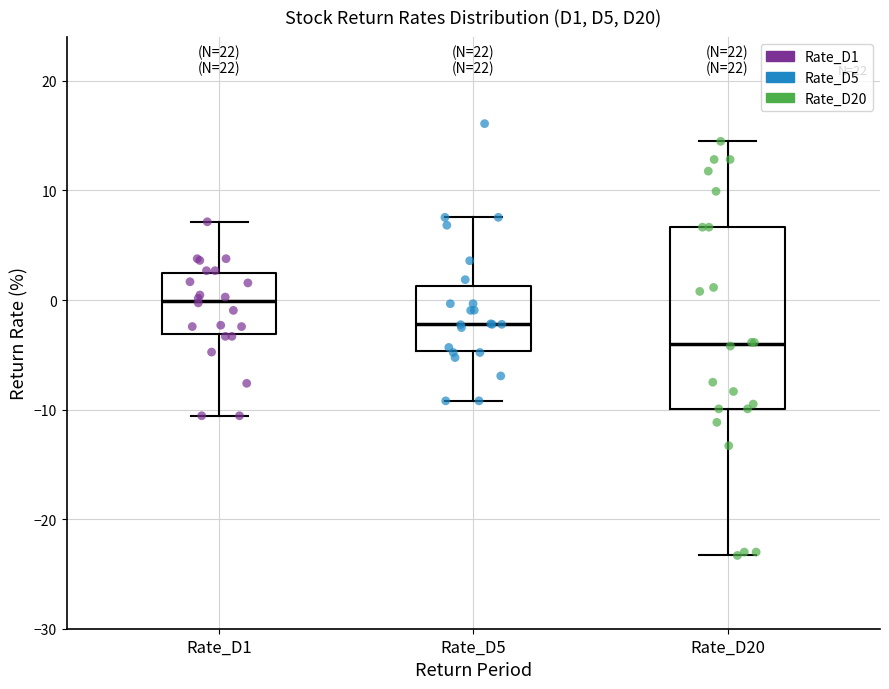

Reading left to right, transcribe this box plot: for each box, give where its median line is, the range the box spans, and where its two whiskers end, as read against the y-axis. The values are not printed on the chart, so give them approximately, as read against the axis.

Rate_D1: median 0, box -3 to 2, whiskers -11 to 7
Rate_D5: median -2, box -5 to 1, whiskers -9 to 8
Rate_D20: median -4, box -10 to 7, whiskers -23 to 14